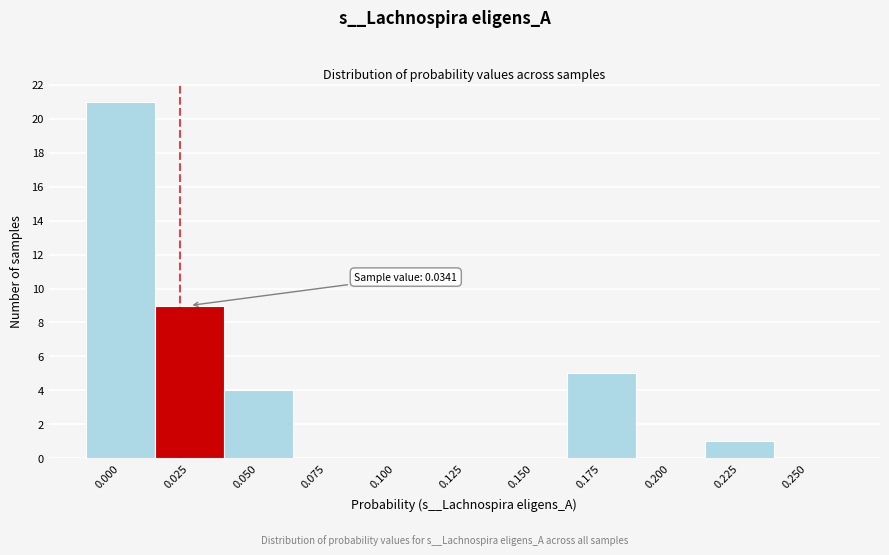

Reading right to left, transcribe all the data shown in this chart.

0.250=0	0.225=1	0.200=0	0.175=5	0.150=0	0.125=0	0.100=0	0.075=0	0.050=4	0.025=9	0.000=21